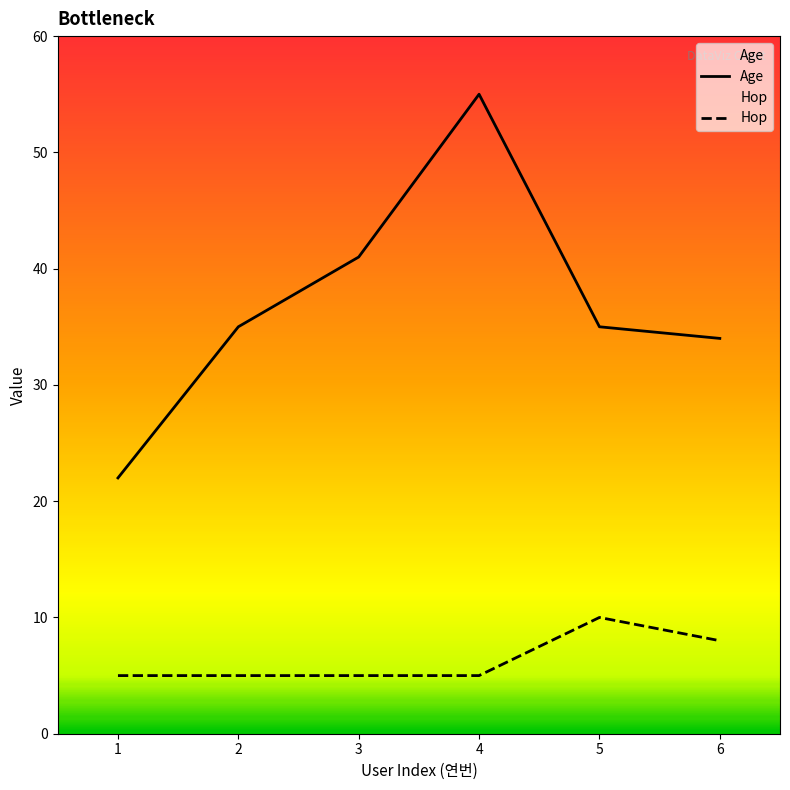

Count the number of categories in the chart.

6